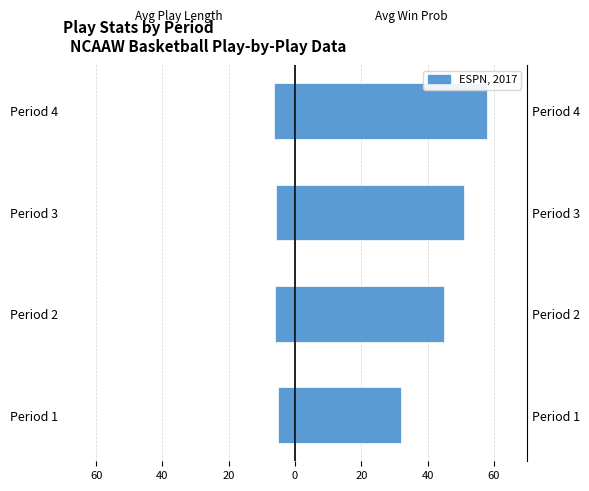

The value of Avg Play Length (s) at 20 is -5.8. True or false?

True